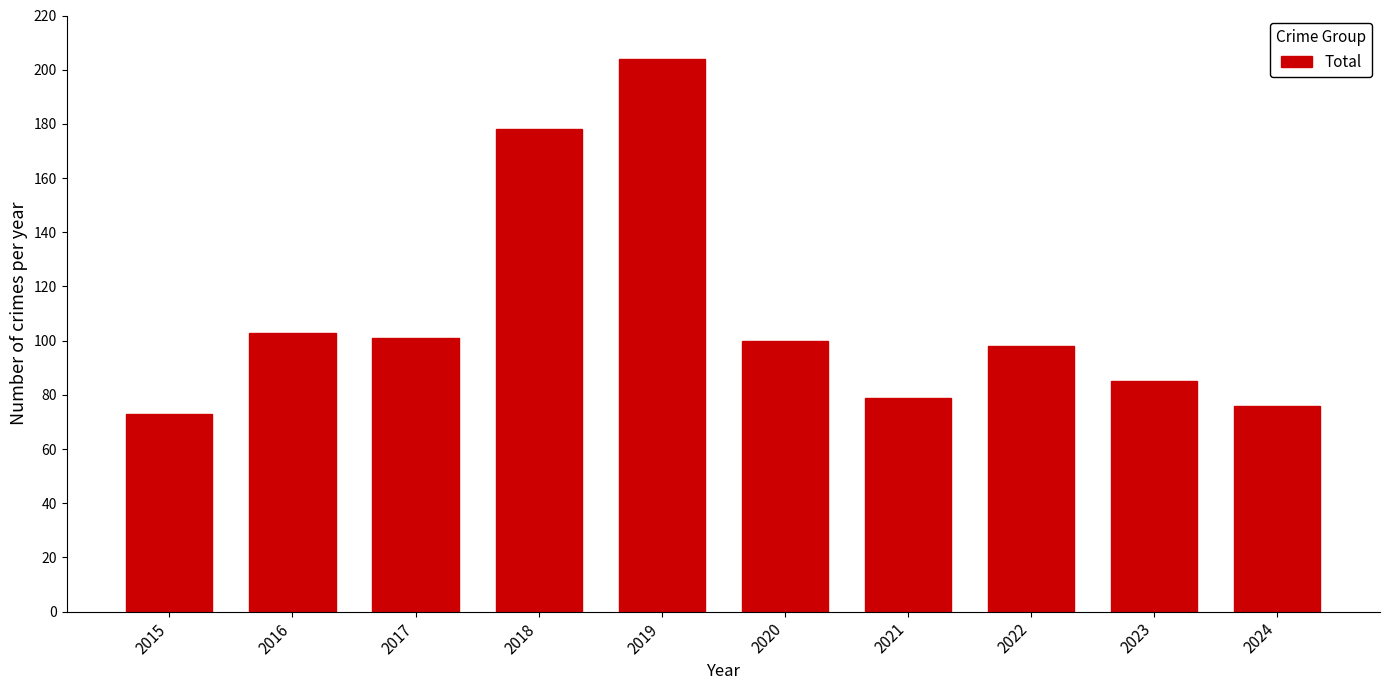

What is the difference between the second highest and minimum values?

105